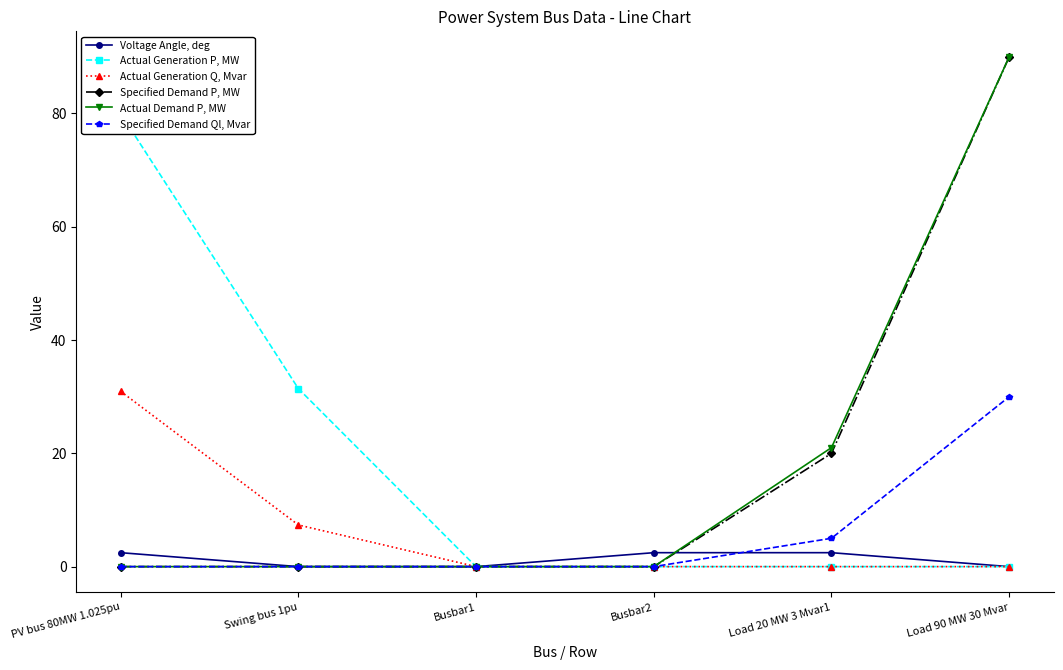

What is the label of the 6th point from the left?

Load 90 MW 30 Mvar